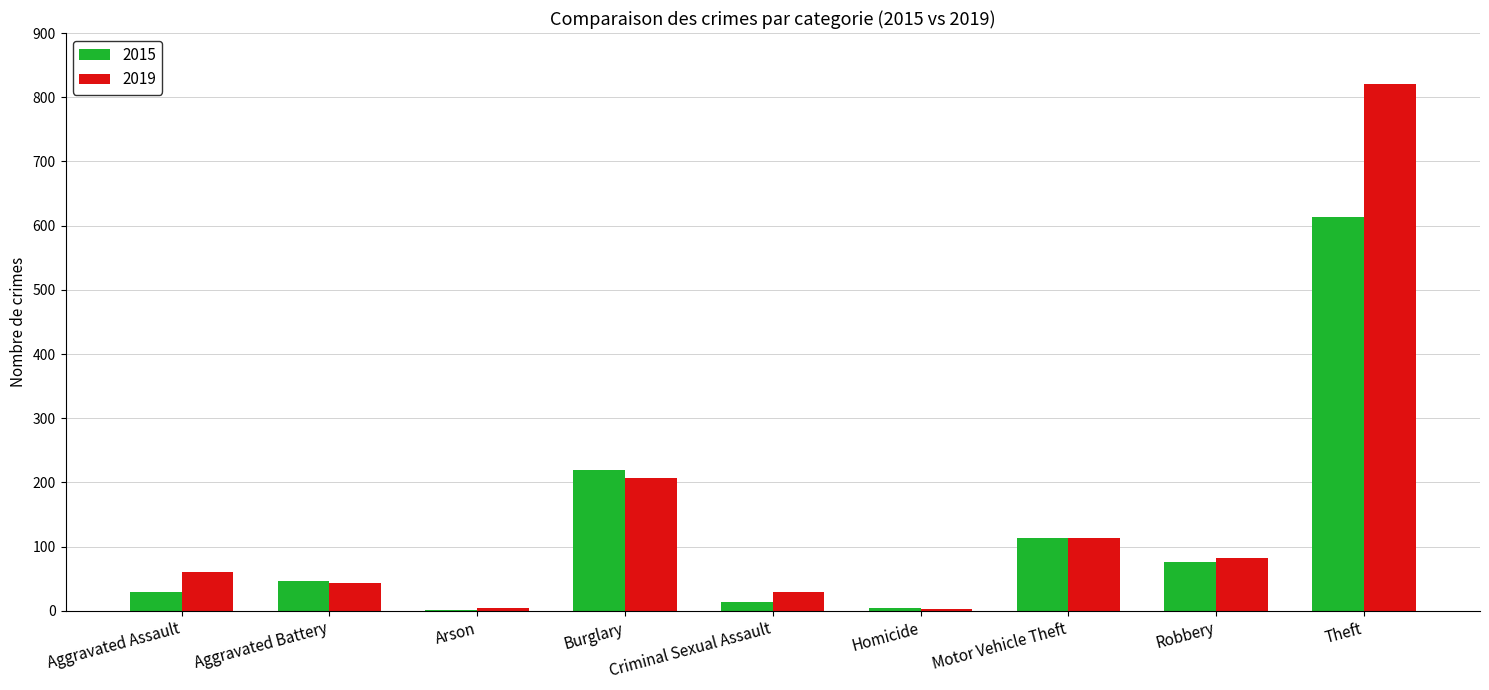

Which series has the largest total across all categories?

2019